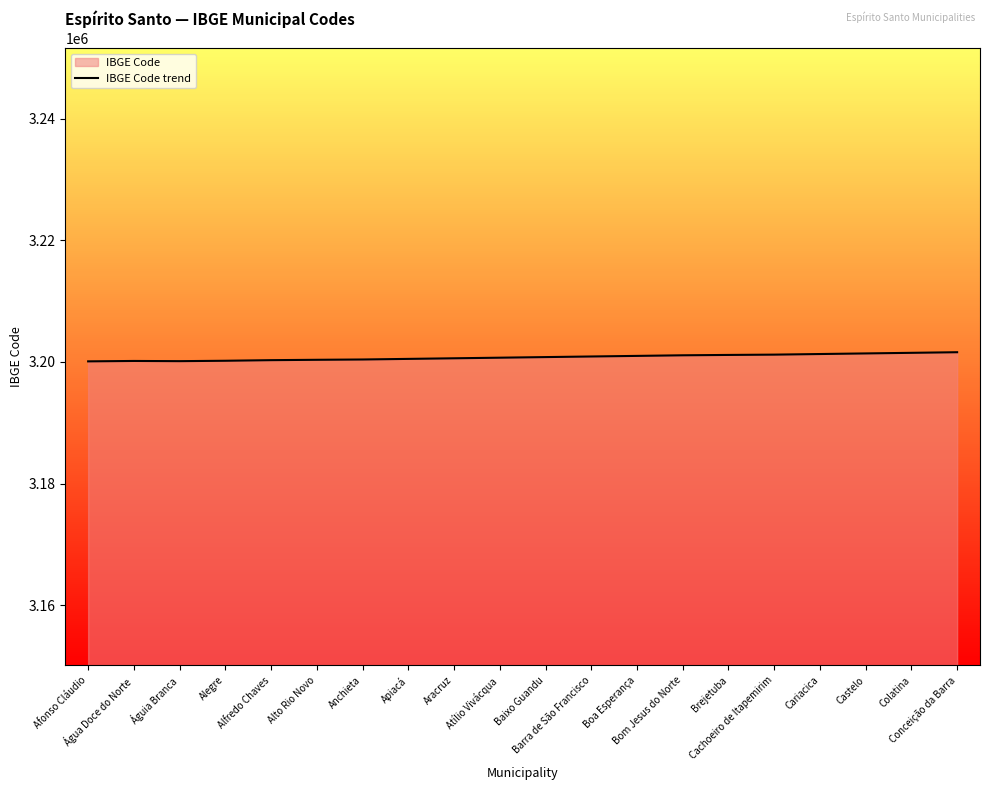

What is the approximate value at Cachoeiro de Itapemirim, to the nearest 50?

3201200